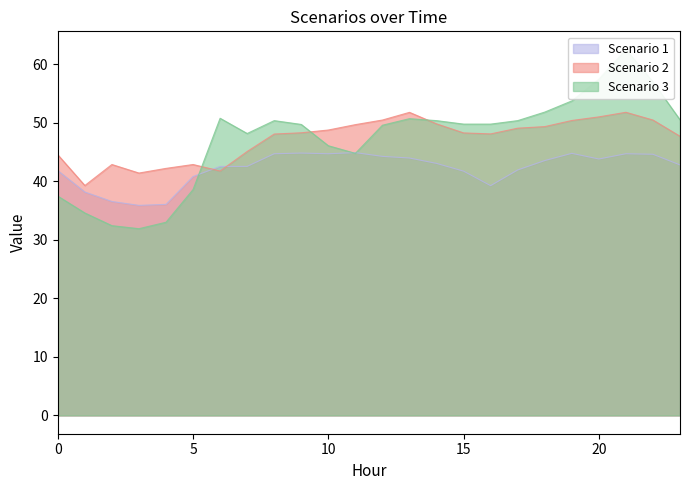

Reading left to right, what are all the values shown in this chart?

Scenario 1: 0=41.8	1=38.1	2=36.5	3=35.9	4=36.0	5=40.8	6=42.5	7=42.5	8=44.7	9=44.8	10=44.7	11=44.9	12=44.2	13=44.0	14=43.0	15=41.7	16=39.2	17=41.9	18=43.5	19=44.7	20=43.8	21=44.7	22=44.6	23=42.8
Scenario 2: 0=44.5	1=39.3	2=42.8	3=41.4	4=42.2	5=42.8	6=41.7	7=45.1	8=48.0	9=48.3	10=48.7	11=49.7	12=50.4	13=51.7	14=49.8	15=48.2	16=48.1	17=49.0	18=49.3	19=50.4	20=51.0	21=51.8	22=50.4	23=47.7
Scenario 3: 0=37.4	1=34.6	2=32.4	3=31.9	4=33.0	5=38.6	6=50.7	7=48.1	8=50.3	9=49.7	10=46.1	11=44.7	12=49.6	13=50.7	14=50.3	15=49.7	16=49.7	17=50.3	18=51.8	19=53.7	20=57.4	21=62.5	22=56.9	23=50.5